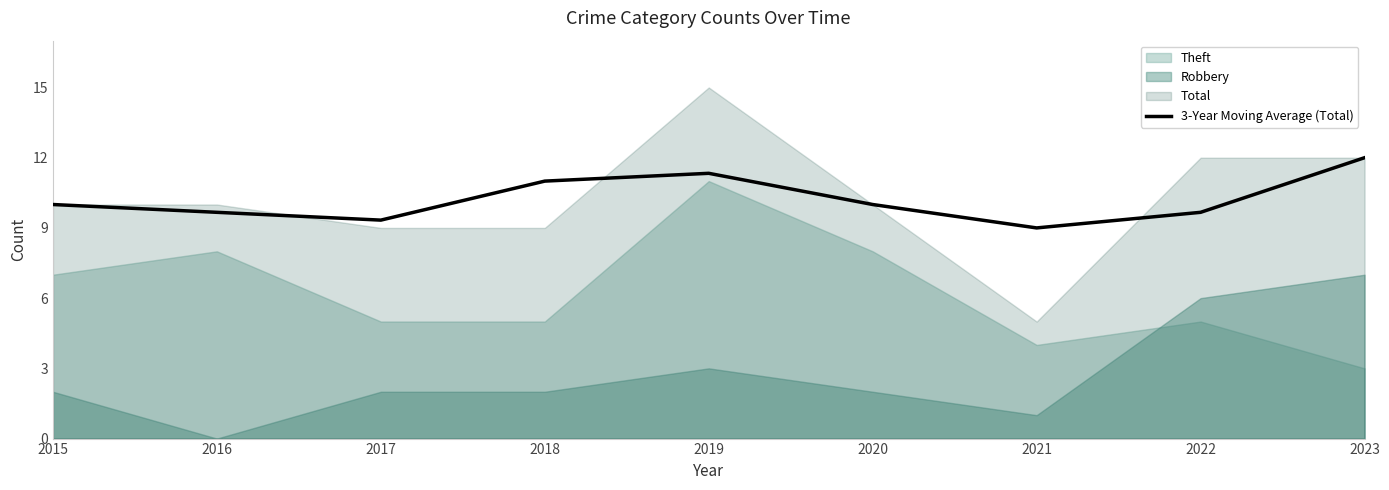

At which label does the data first exceed 10?

2018